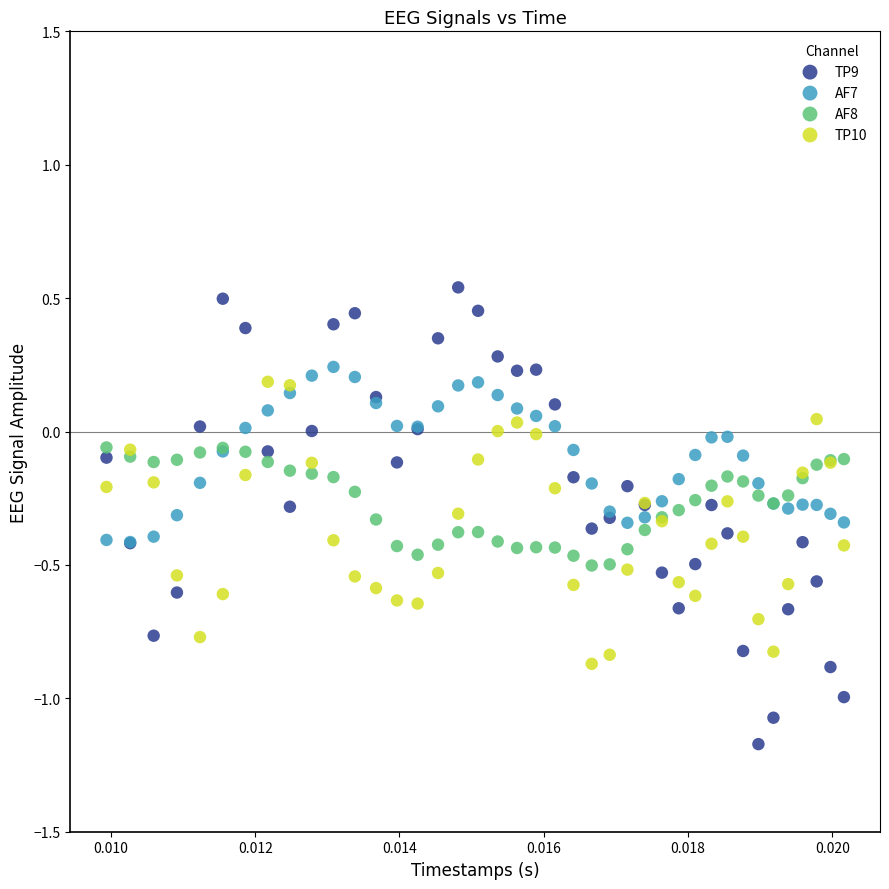

Which series has the largest Y range (max minus min)?

TP9